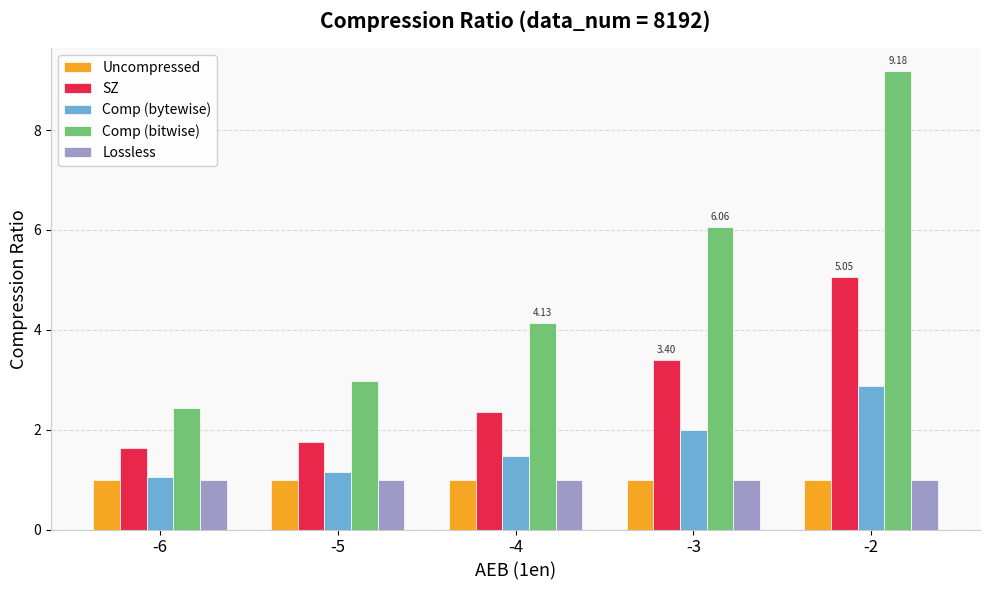

What value does the Lossless series have at -3?

1.0